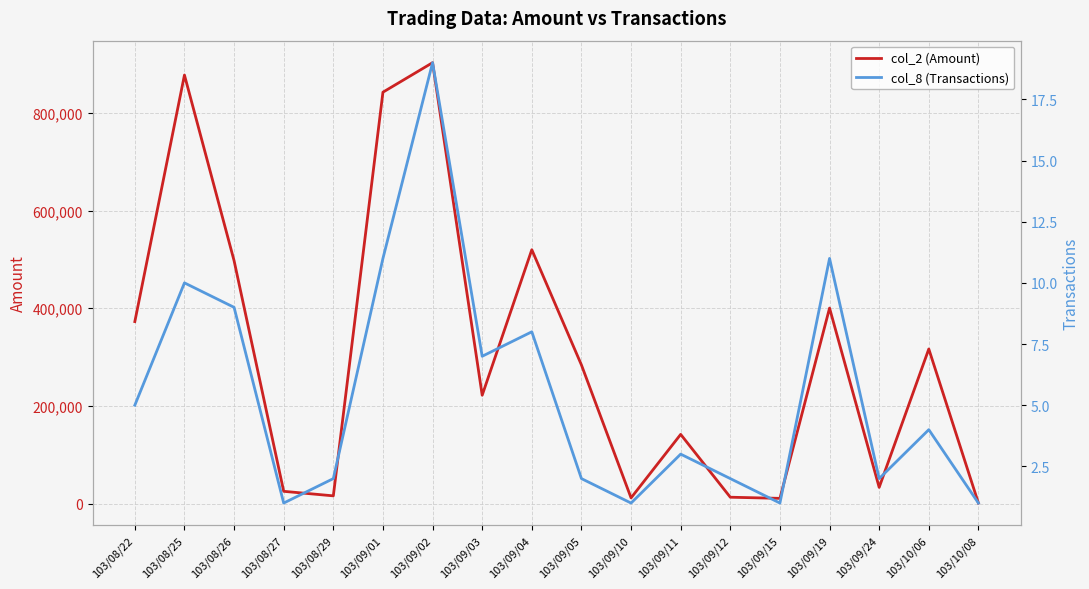

Does the chart display data point markers on the line(s)?

No